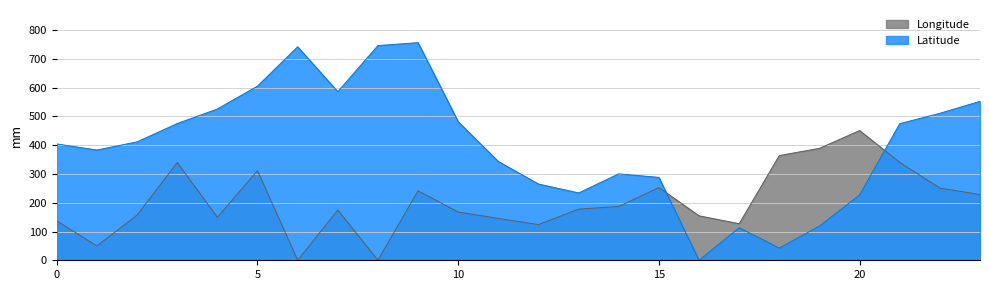

True or false: Latitude and Longitude intersect in this chart.

True